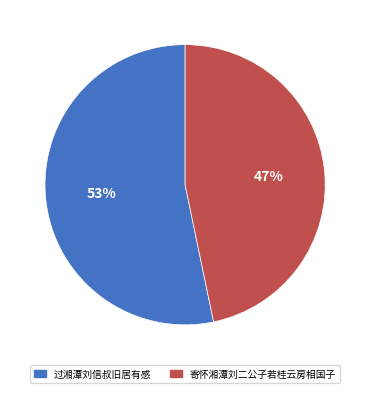

Which category has the smallest portion of the pie?

寄怀湘潭刘二公子若桂云房相国子